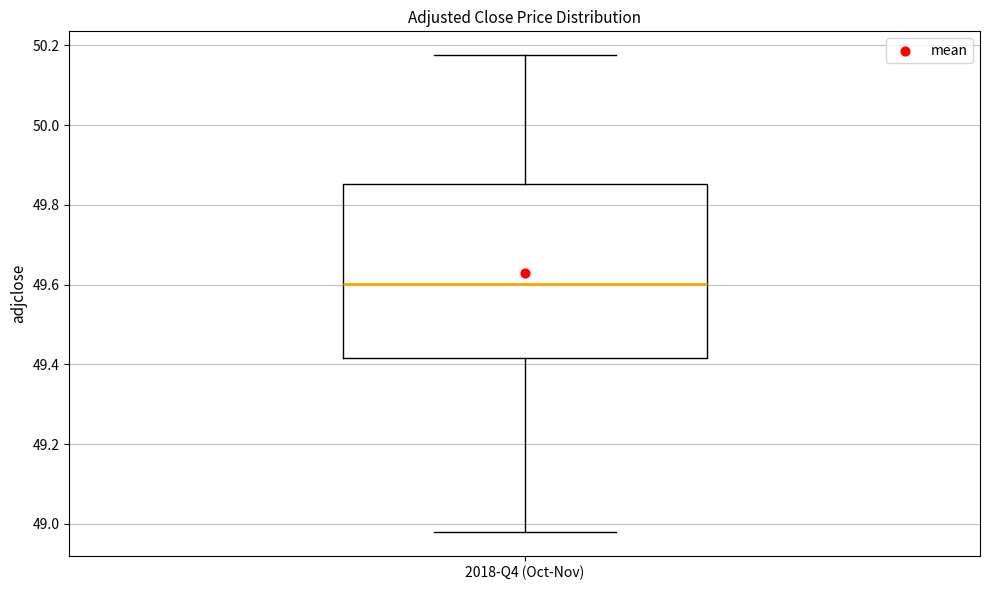

Read this box plot against the y-axis: the position of the median line, the range covered by the box, and the ends of both whiskers. The values are not printed on the chart, so give them approximately, as read against the axis.

median 49.60, box 49.42 to 49.86, whiskers 48.98 to 50.18